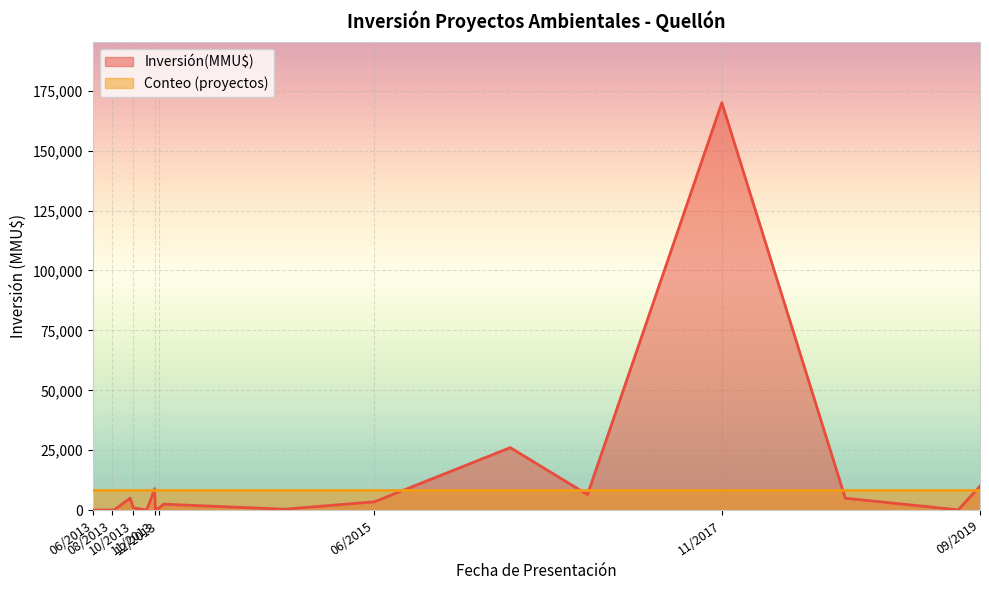

What is the maximum value for Conteo?

1